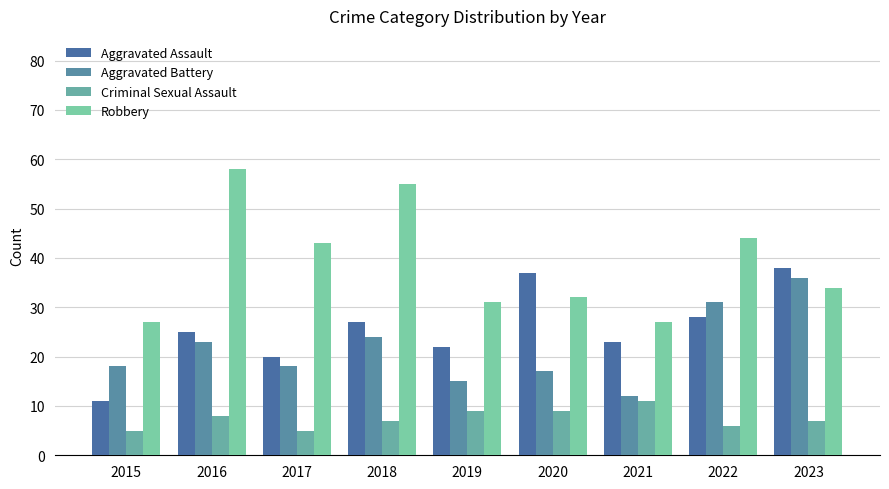

Does the chart contain any negative values?

No